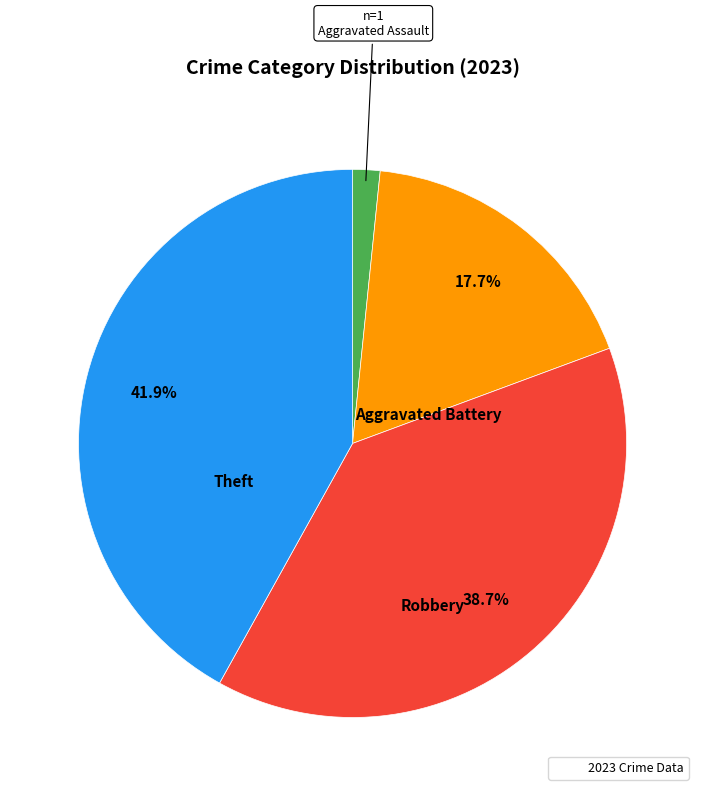

Is there any slice that represents more than half of the pie?

No